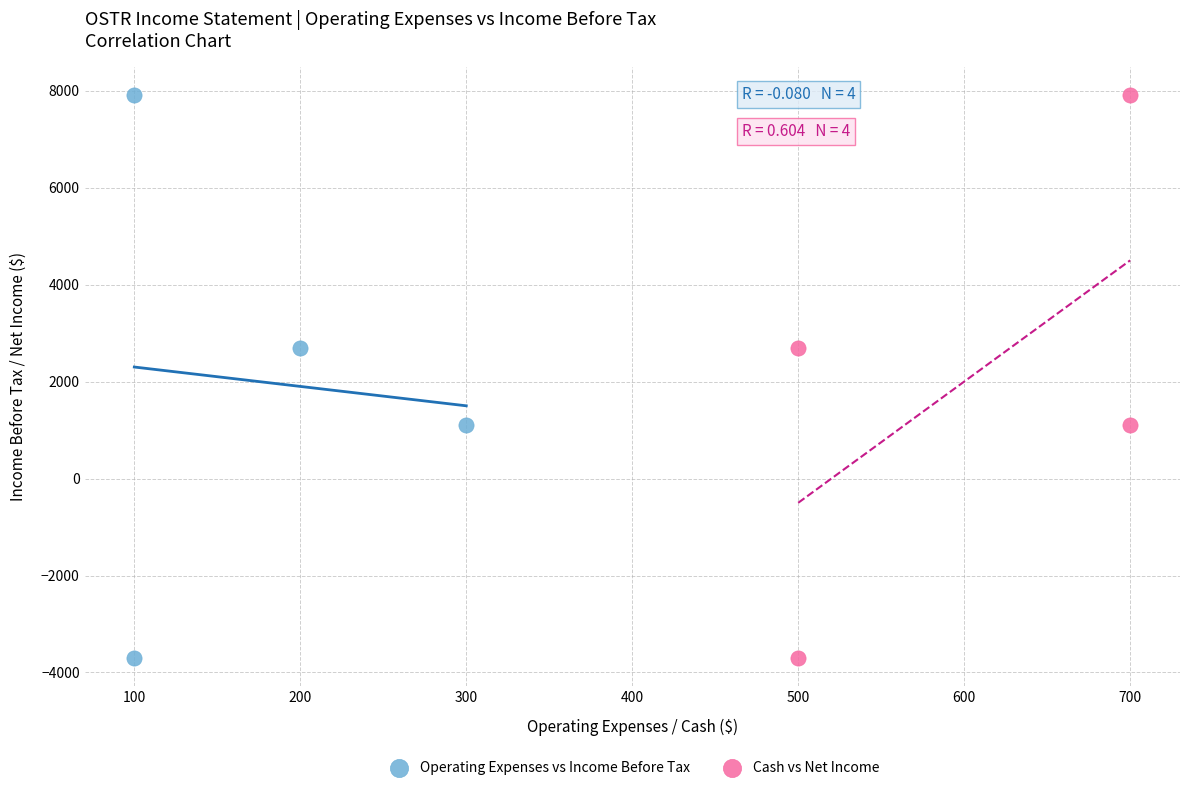

What are all the series names shown in the legend?

Operating Expenses vs Income Before Tax, Cash vs Net Income